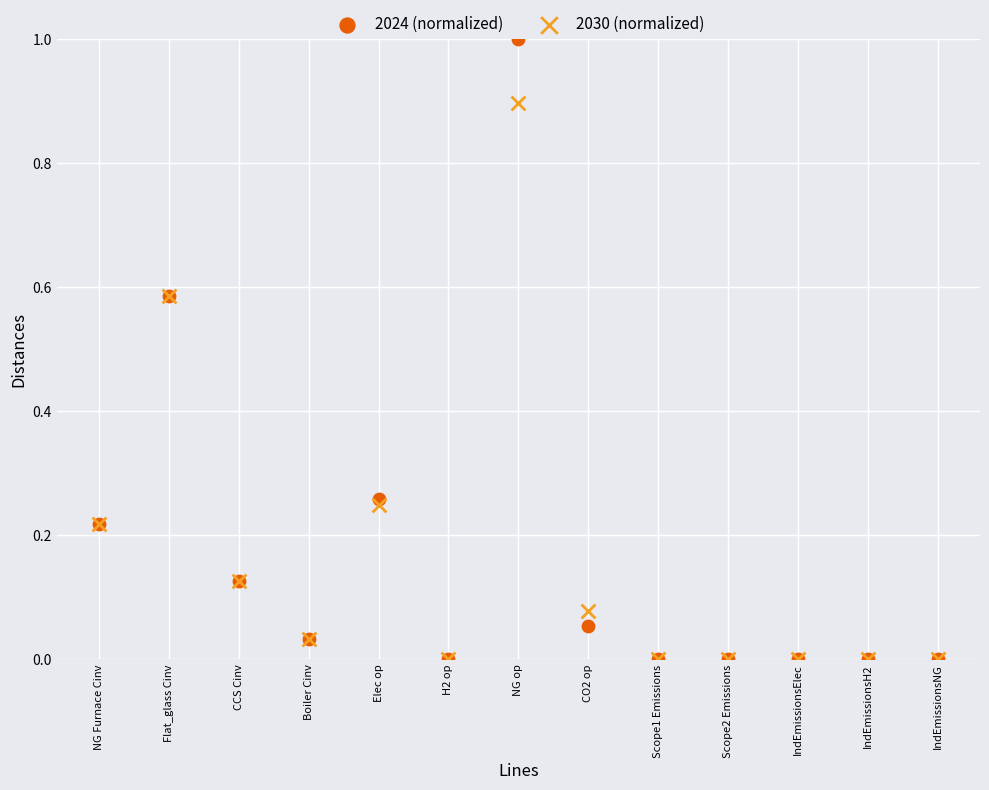

What are all the series names shown in the legend?

2024 (normalized), 2030 (normalized)